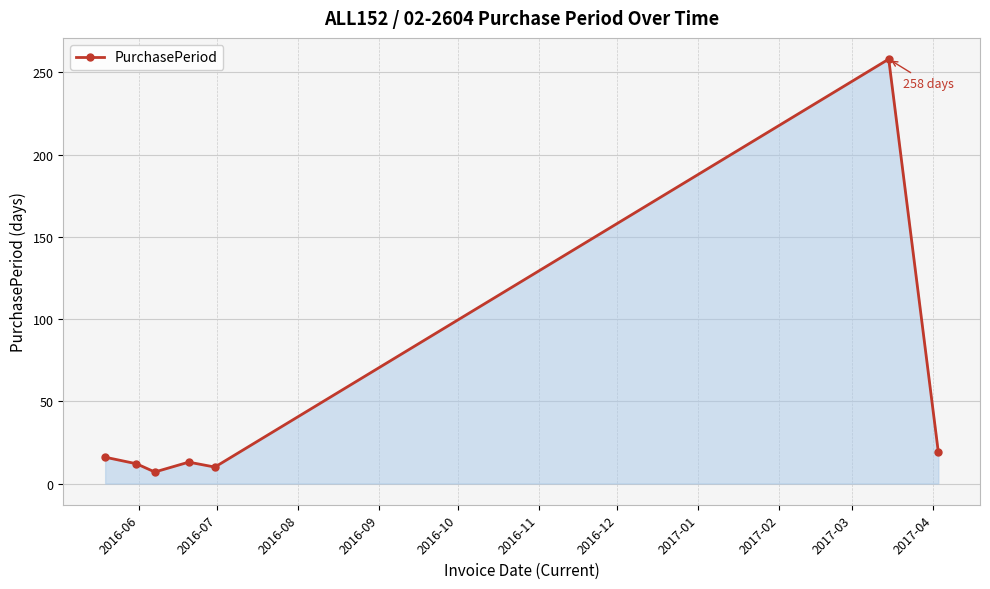

Does the chart have visible grid lines?

Yes